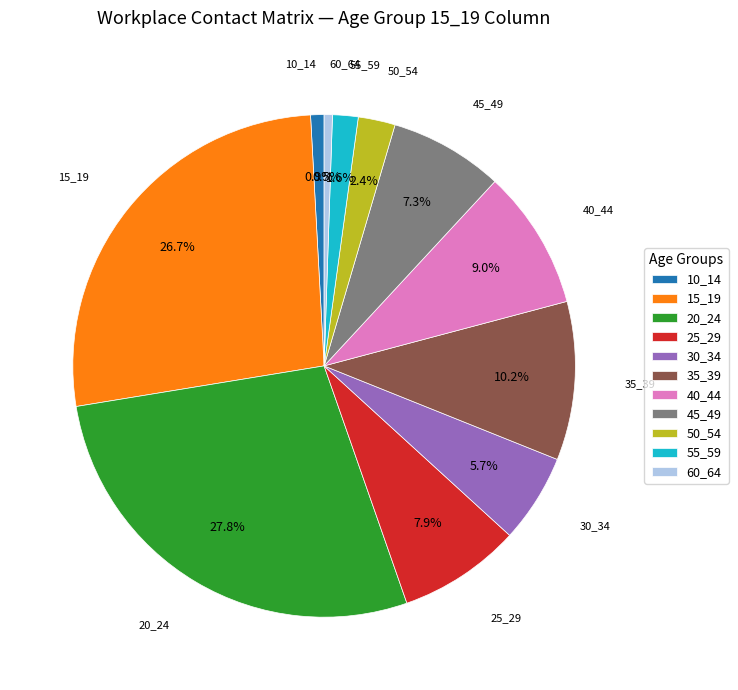

Does 30_34 account for over 50% of the chart?

No